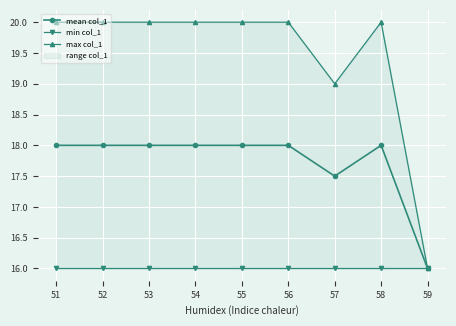

The value of mean col_1 at 58 is 18.0. True or false?

True